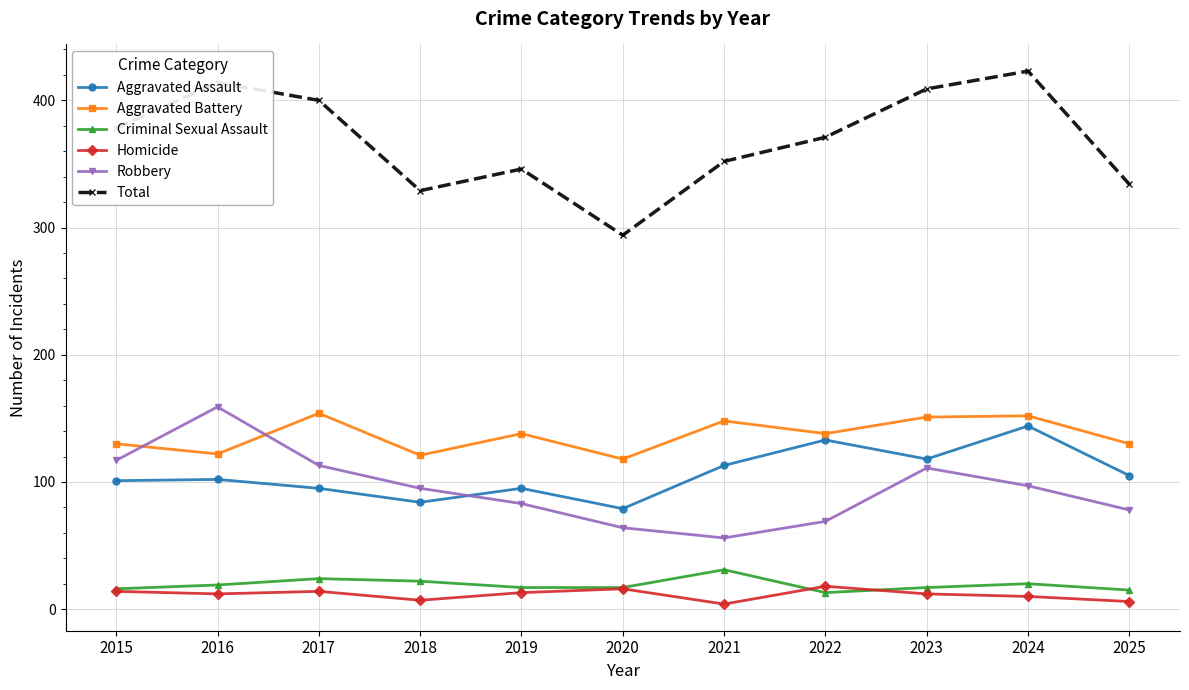

What is the greatest value displayed?

423